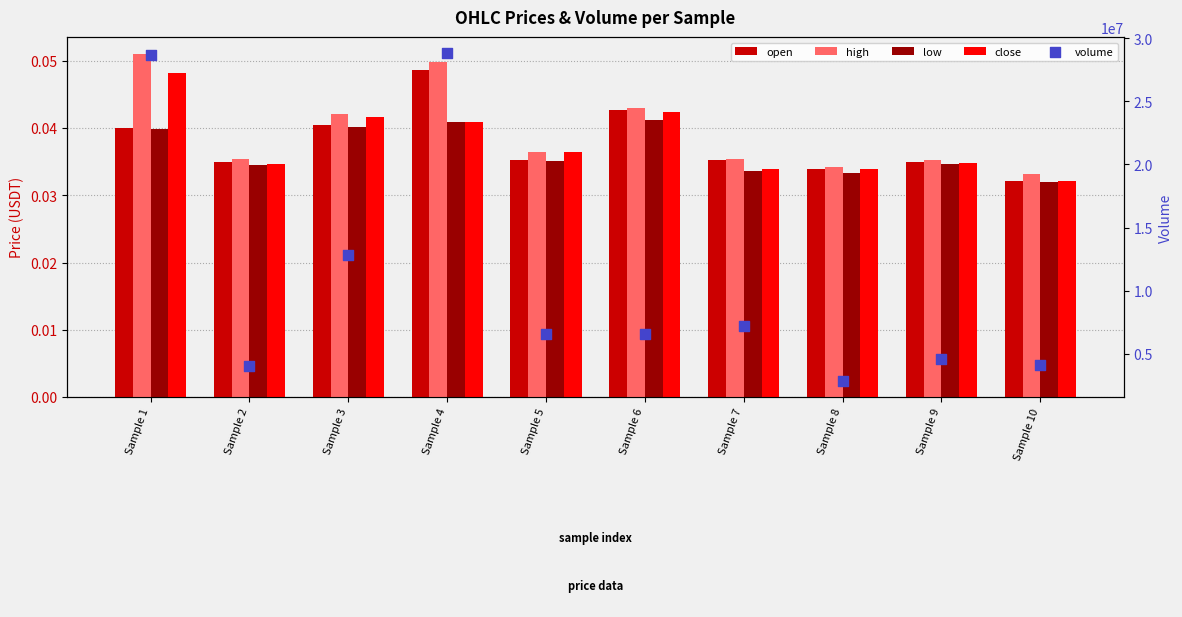

Which series has the largest total across all categories?

volume